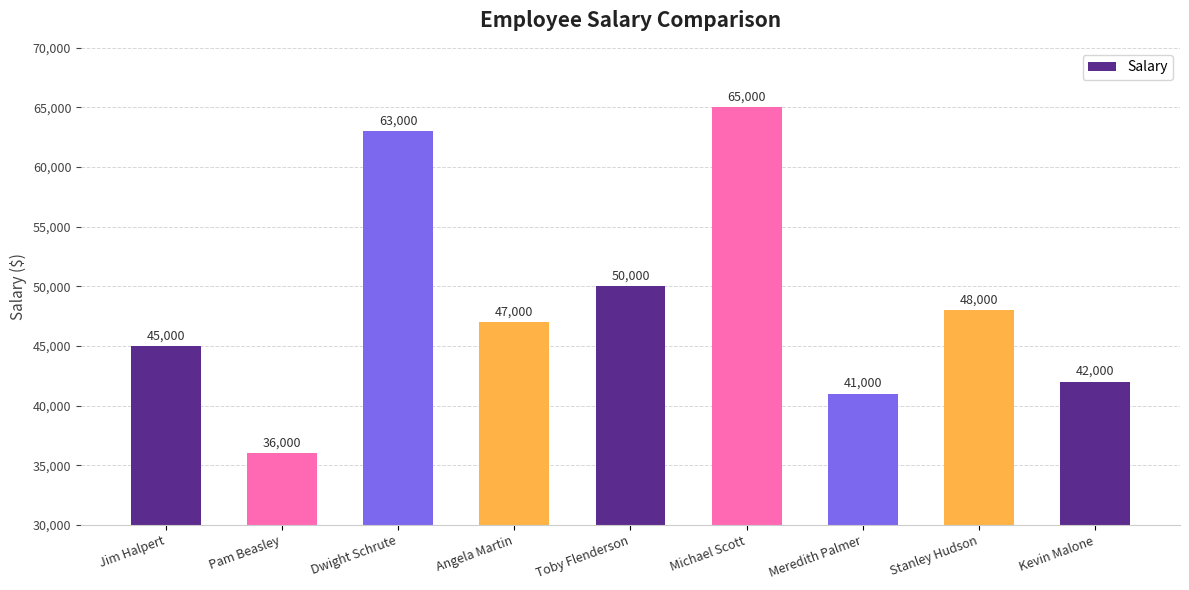

How many series are shown in this chart?

1